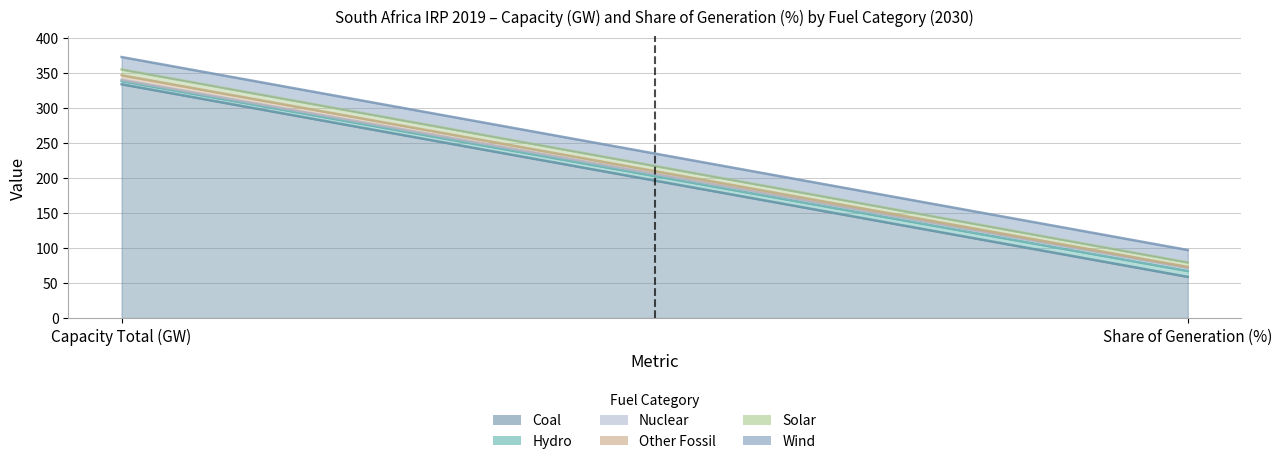

How many values in the Hydro series exceed 8?

1